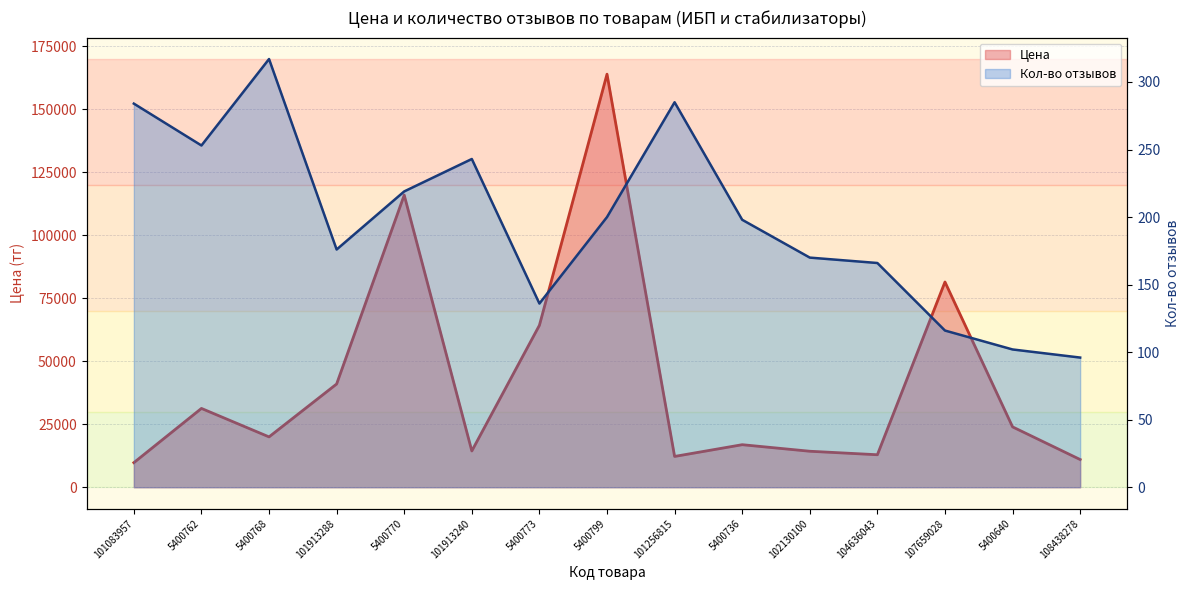

The value of Цена at 101913288 is 67526. True or false?

False